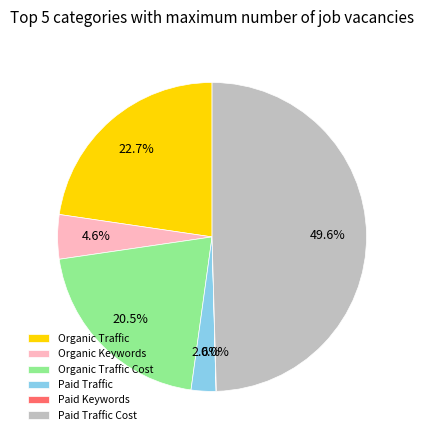

What is the total percentage of Organic Traffic Cost and Organic Traffic?

43.2%